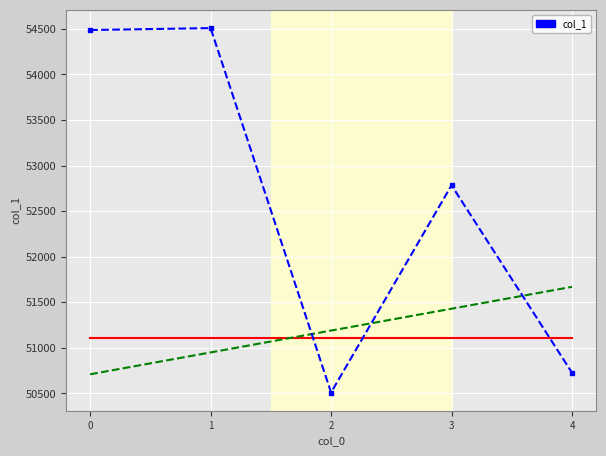

How many points are lower than both their immediate neighbors (excluding endpoints)?

1